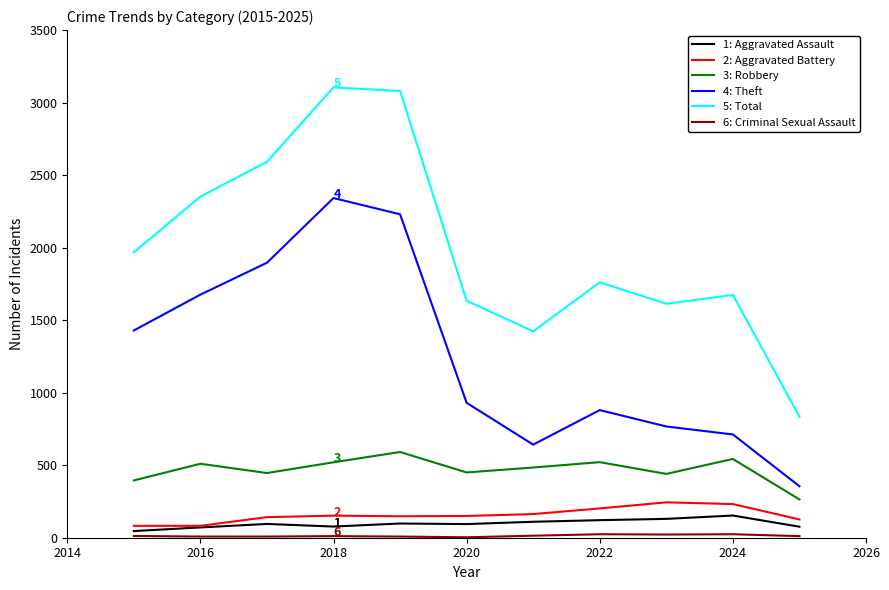

What is the greatest value displayed?

3105